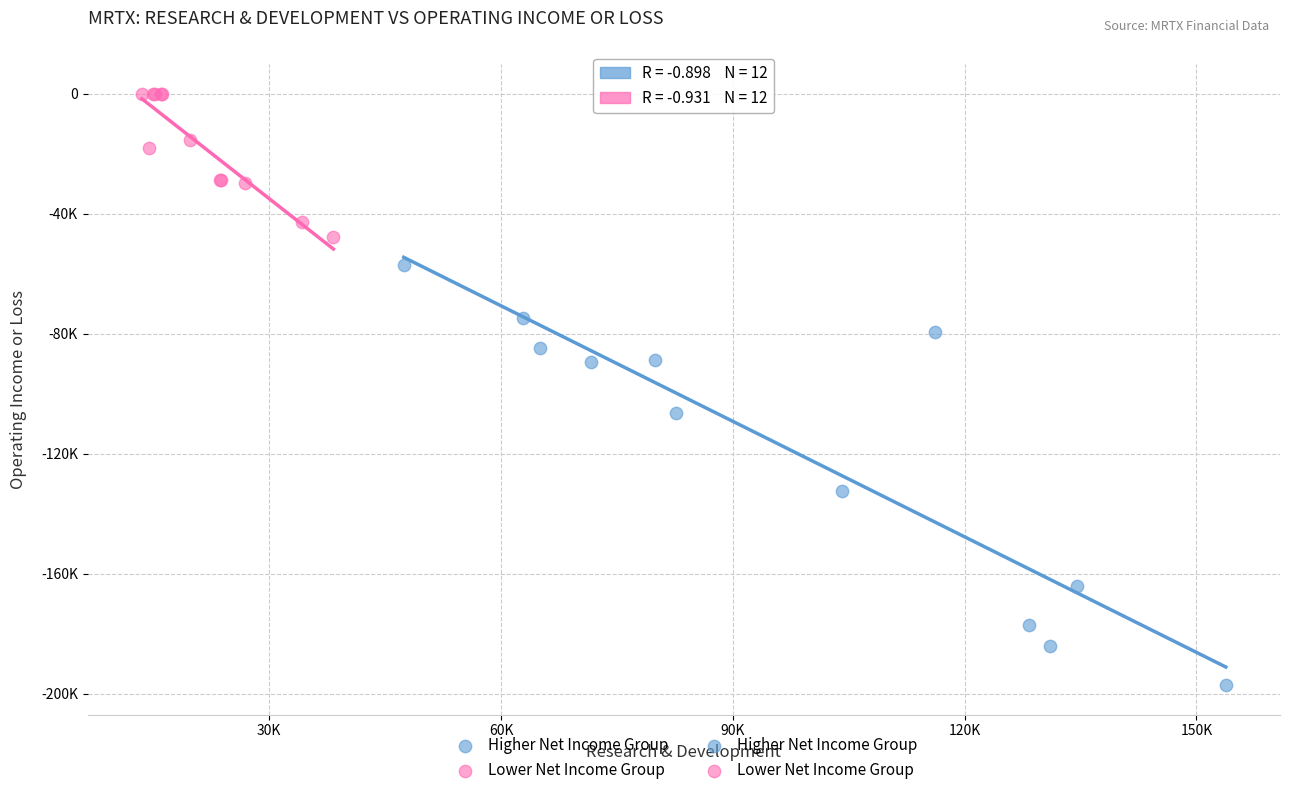

Which series contains the lowest Y value?

Higher Net Income Group